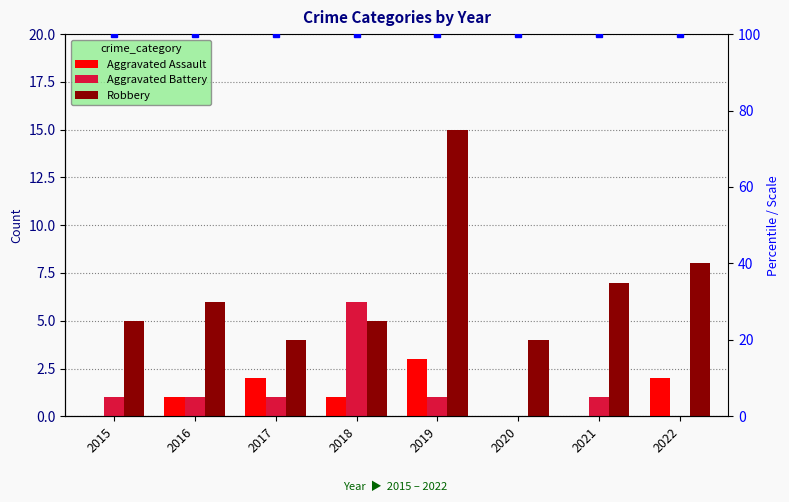

What is the value of the Aggravated Battery bar at the 7th from the left?

1